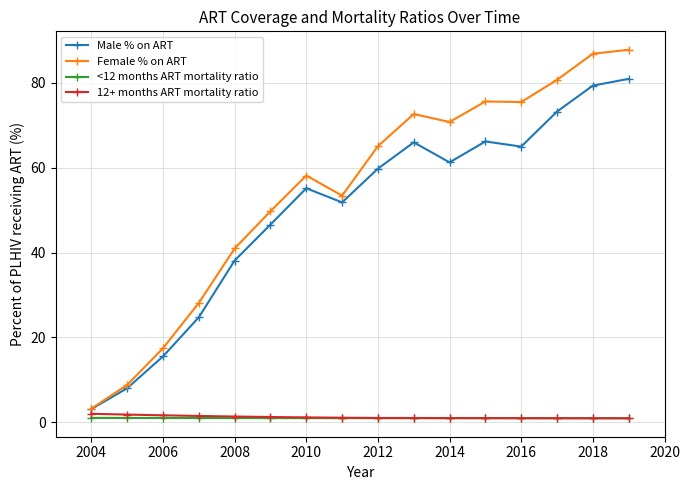

Does the chart display data point markers on the line(s)?

Yes